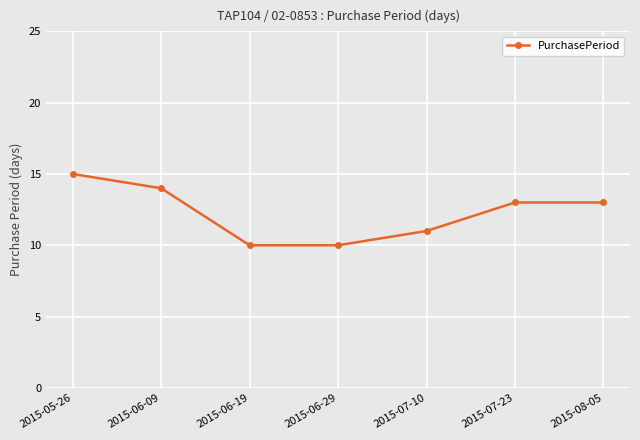

True or false: there are more than 1 points higher than both neighbors.

False